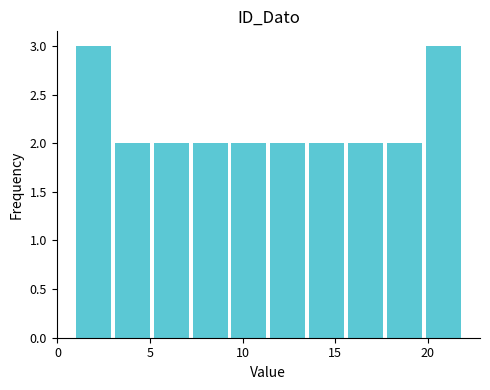

What is the height of the bar covering 5.2 to 7.3 on the x-axis? Neither the bar edges nor the heights are printed on the chart, so give them approximately, as read against the axes.

2